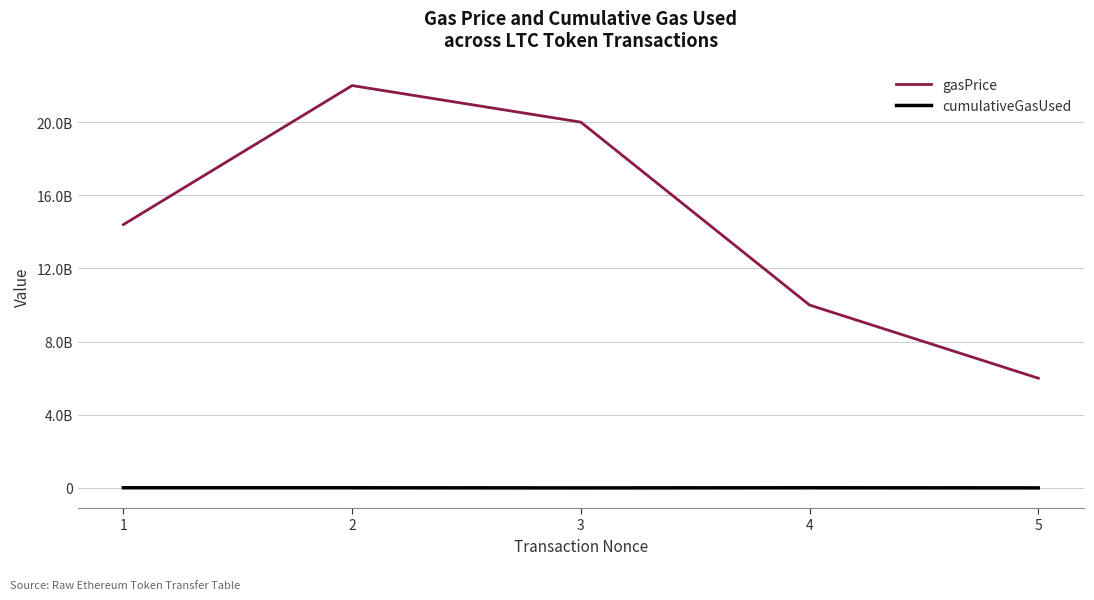

True or false: cumulativeGasUsed and gasPrice intersect in this chart.

False